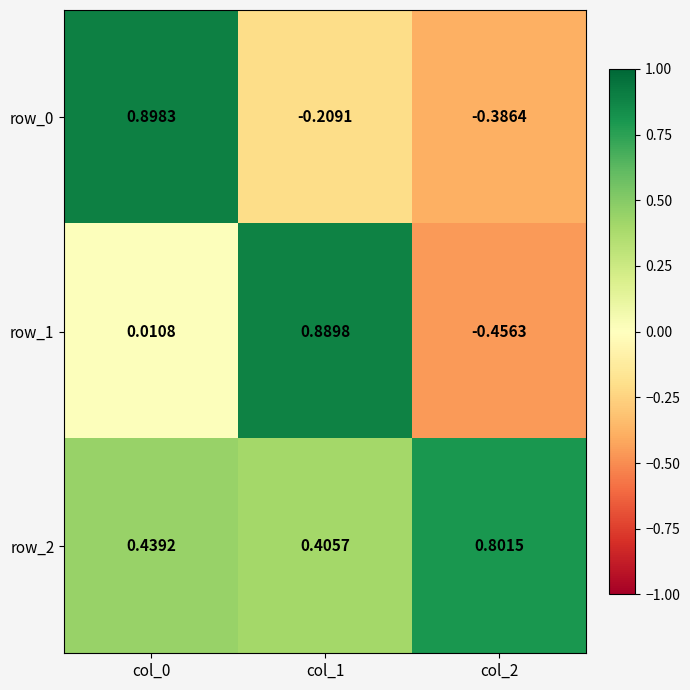

Is the value of row_2 at col_1 greater than the value of row_1 at col_2?

Yes